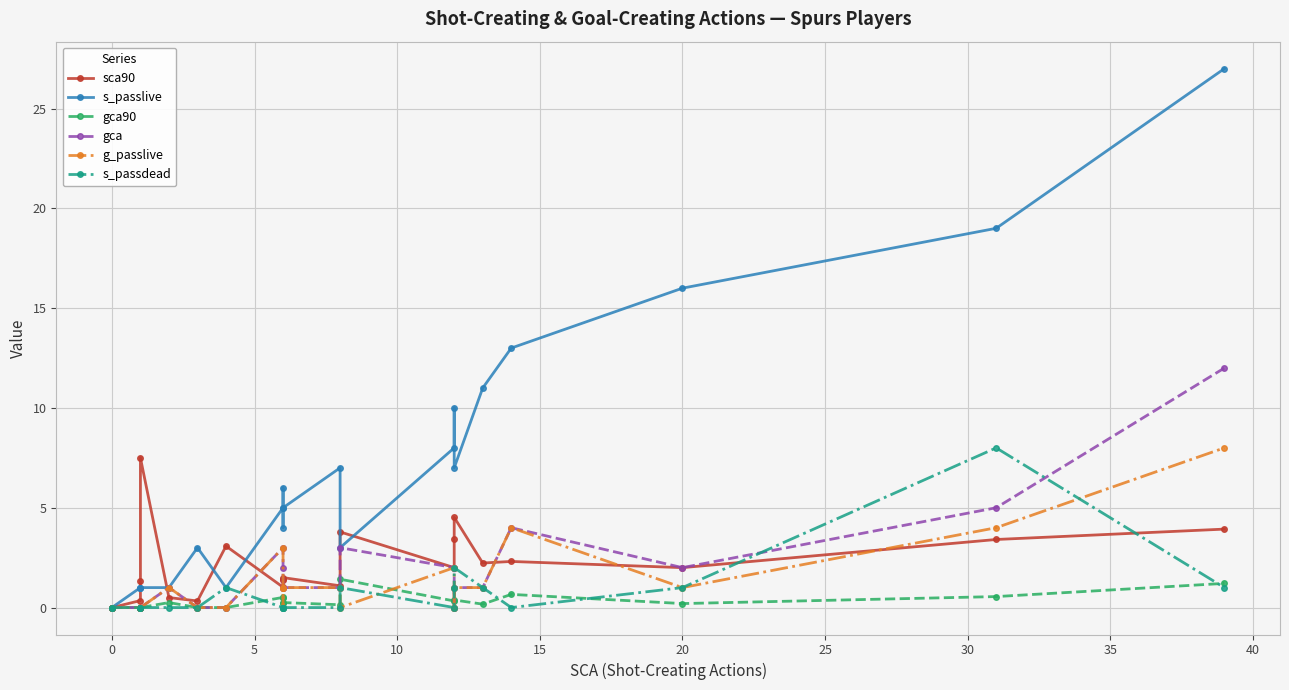

How many times do s_passdead and gca90 cross each other?

5